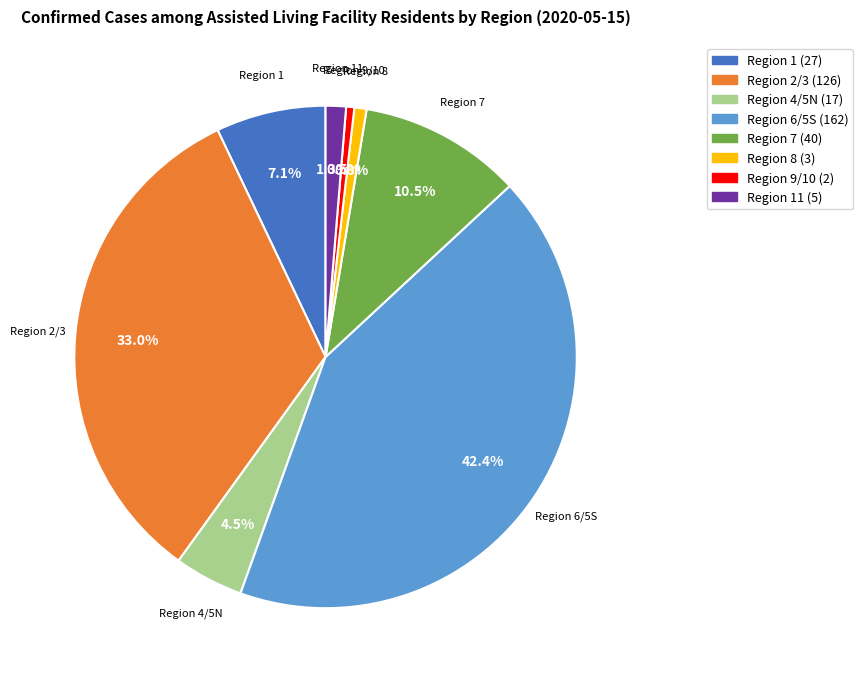

What portion of the pie excludes Region 11?

98.7%